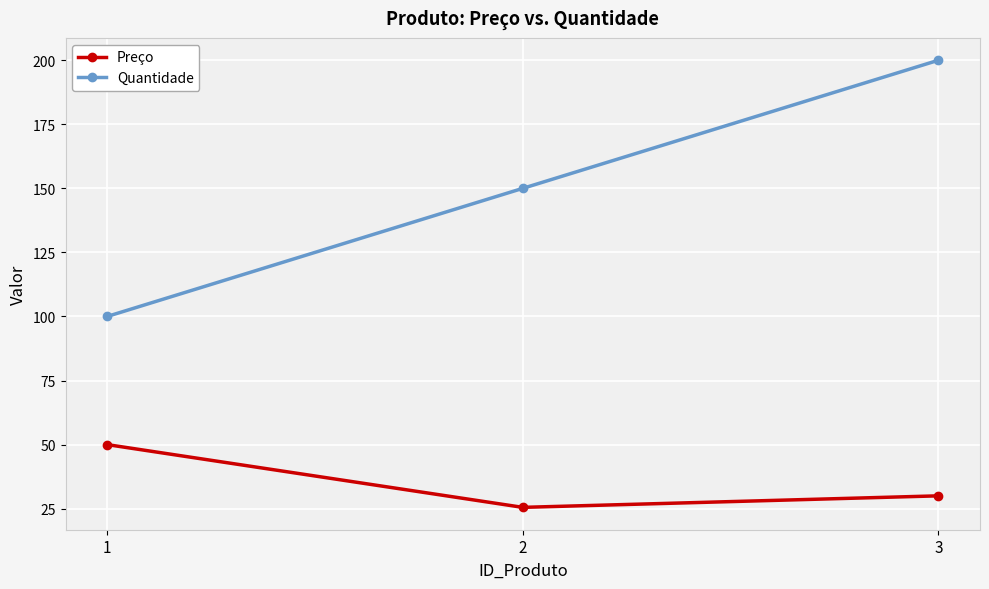

List the labels in order of Preço value, largest first.

1, 3, 2